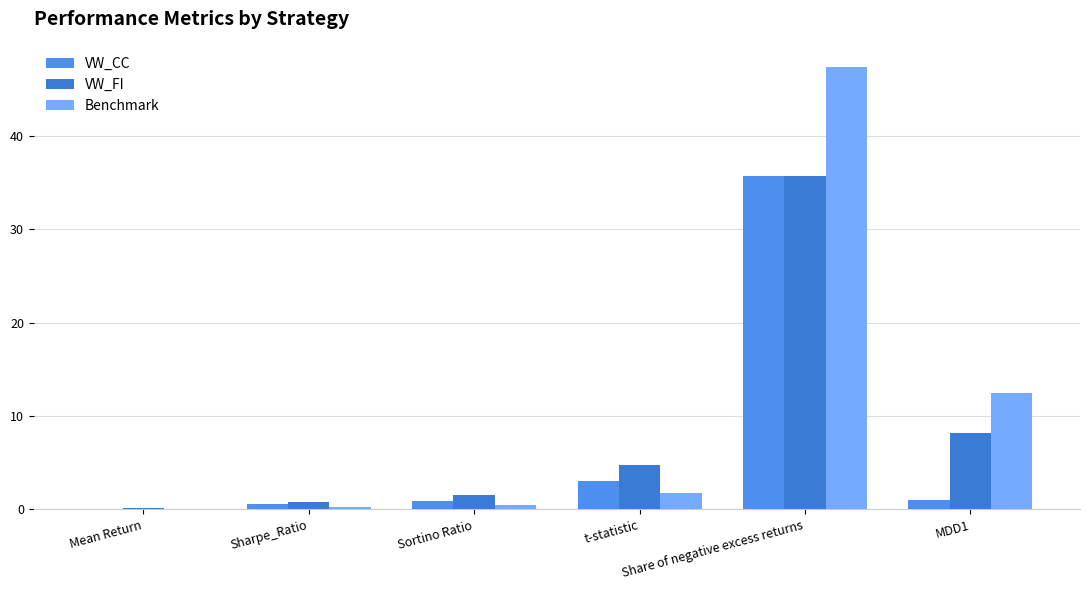

Reading right to left, list all the values displayed in this chart.

VW_CC: 1.0	35.7	3.1	0.9	0.6	0.0
VW_FI: 8.2	35.7	4.7	1.5	0.8	0.1
Benchmark: 12.4	47.4	1.8	0.5	0.2	0.0